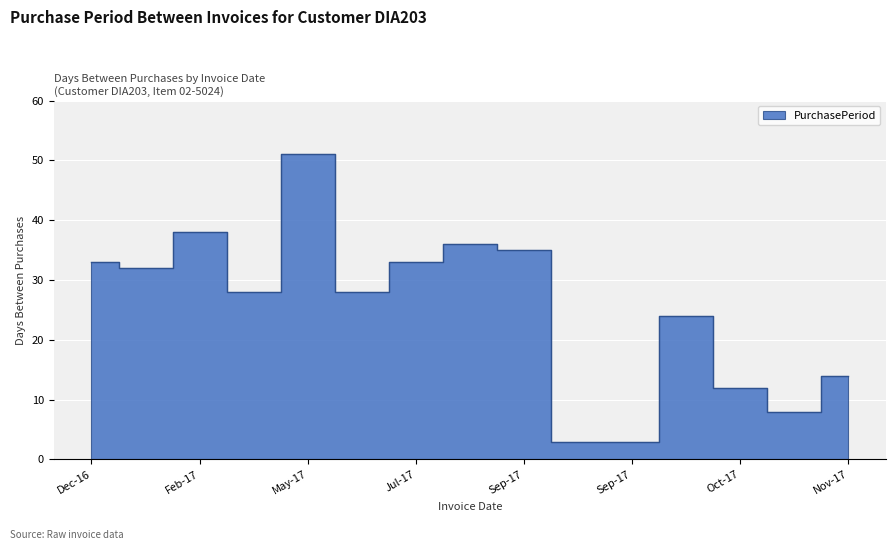

What position from the right is 2017-11-22?

1